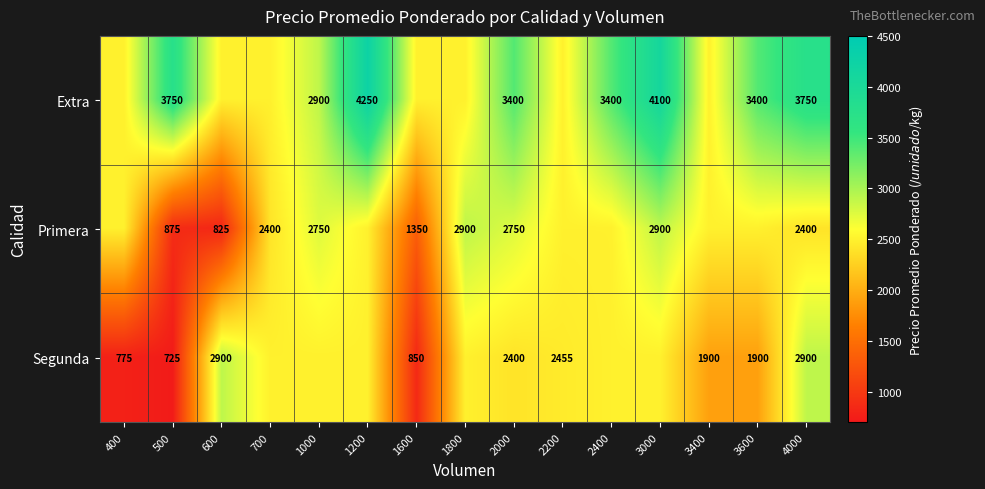

What is the lowest value of the Primera series?

825.0